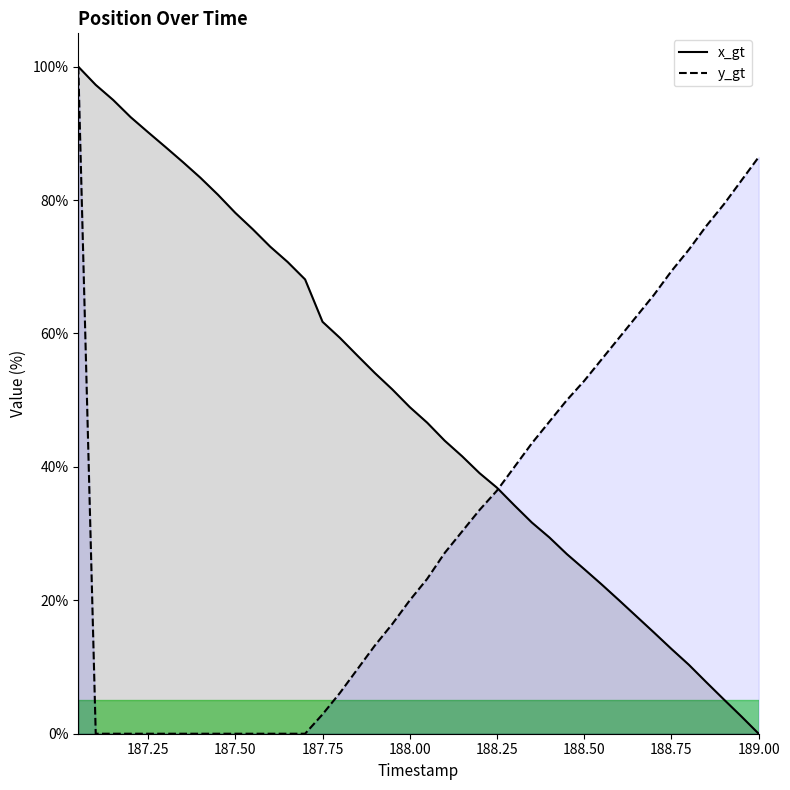

At how many categories does at least one series exceed 56?

27